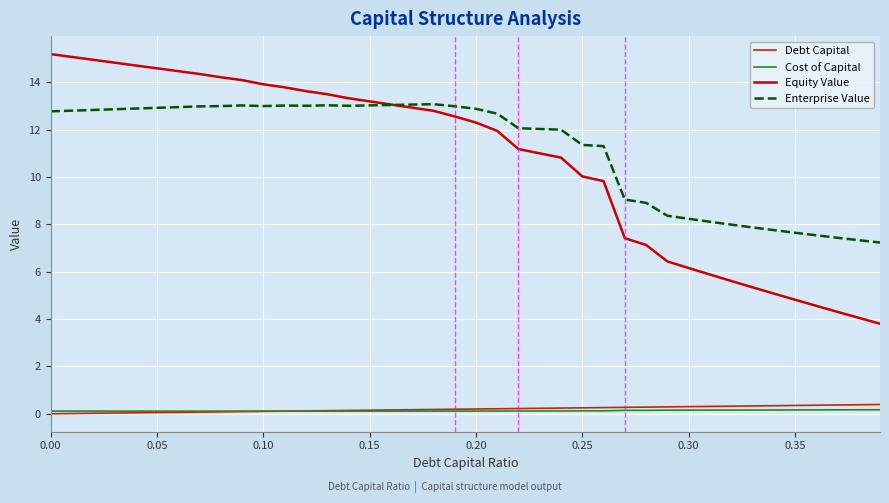

Does the chart display data point markers on the line(s)?

No